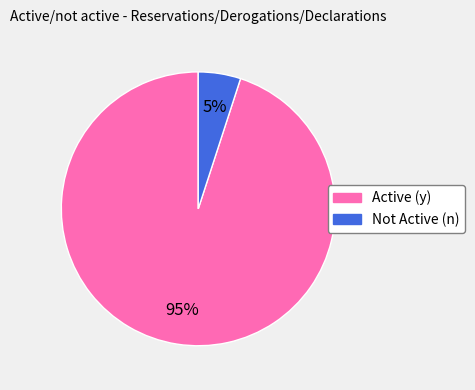

To the nearest percent, what is the difference between the largest and smallest slice percentages?

90%